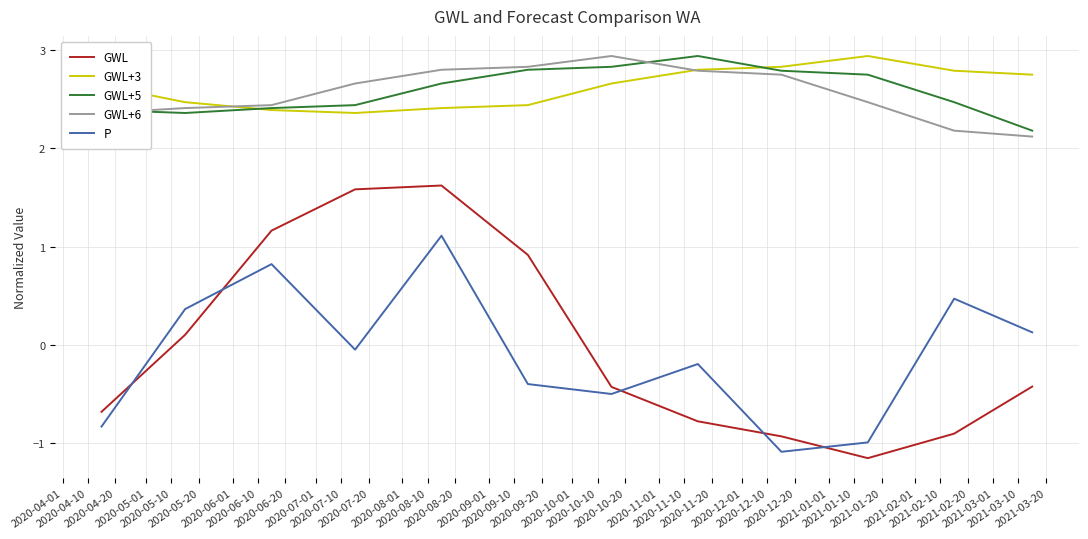

Which series has the largest range (max minus min)?

GWL